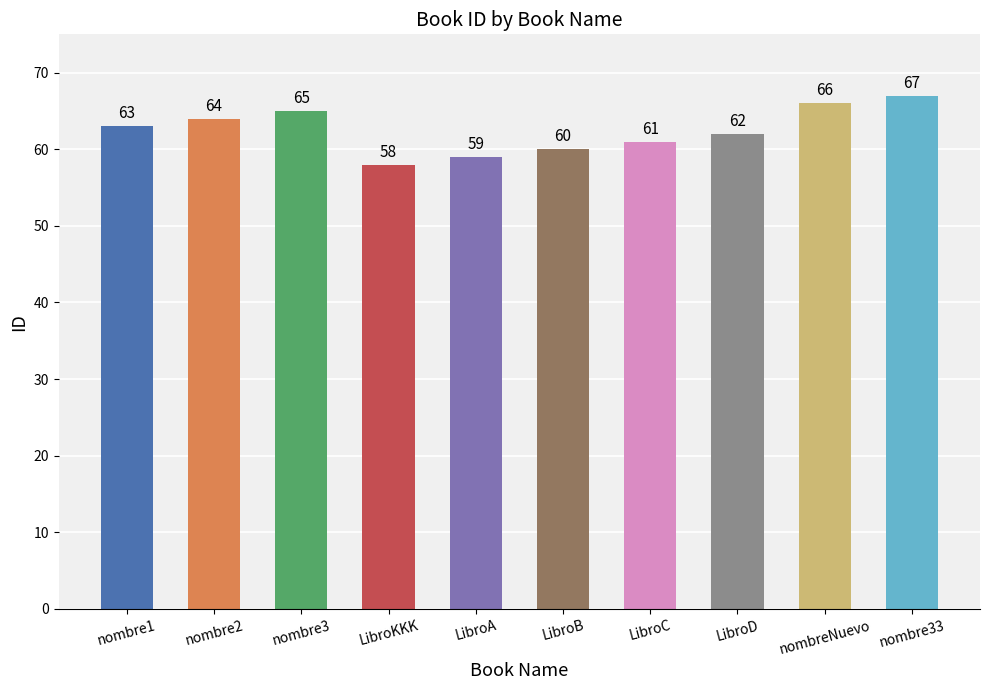

Is it true that the value at LibroKKK is 58?

True